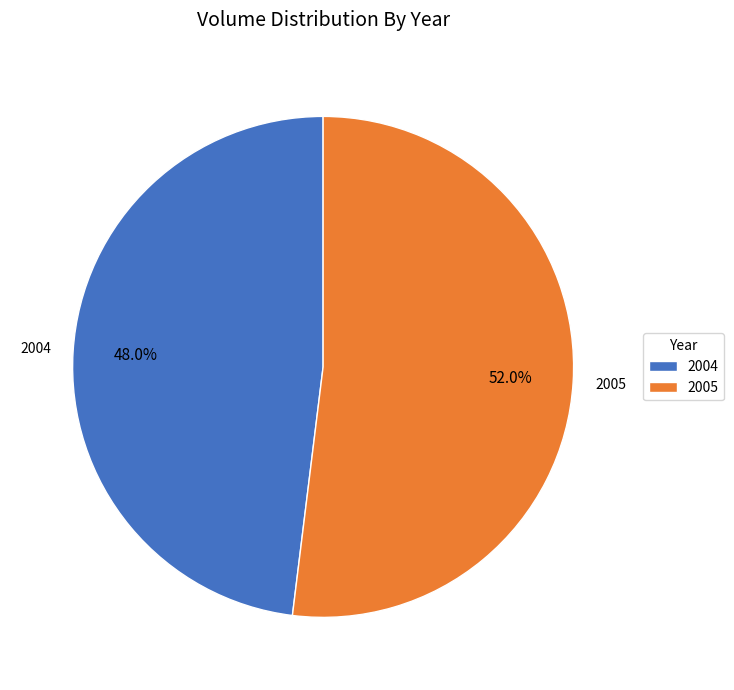

Does 2005 represent more than half of the total?

Yes